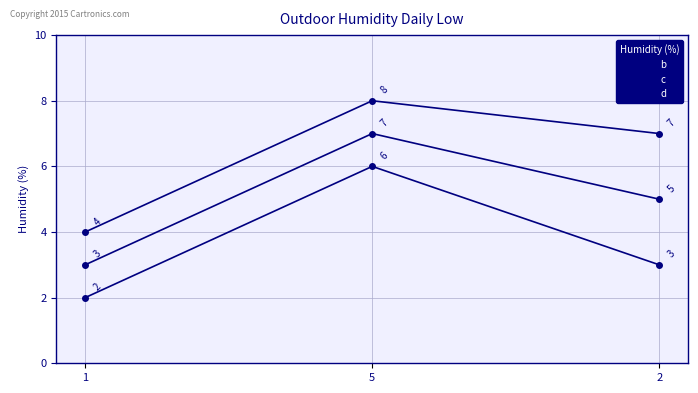

What is the greatest value displayed?

8